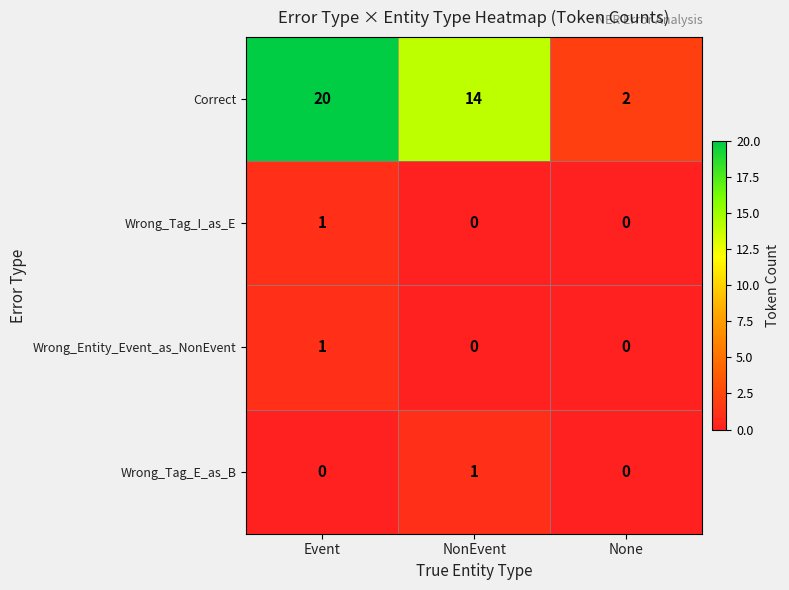

At which label is Correct closest to 11?

NonEvent